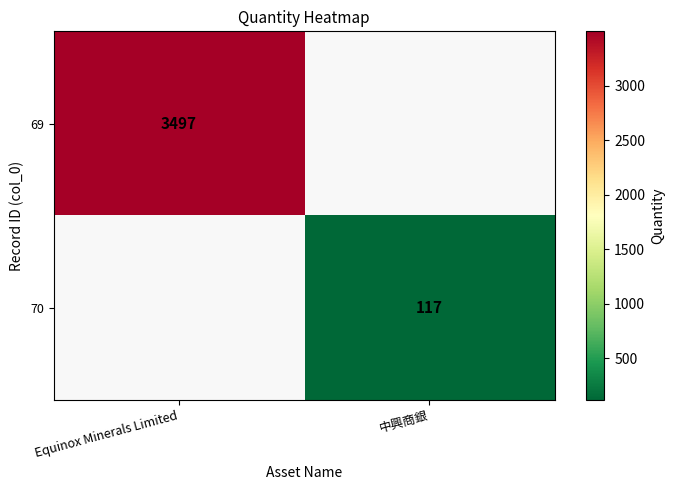

At how many categories does at least one series exceed 894?

1